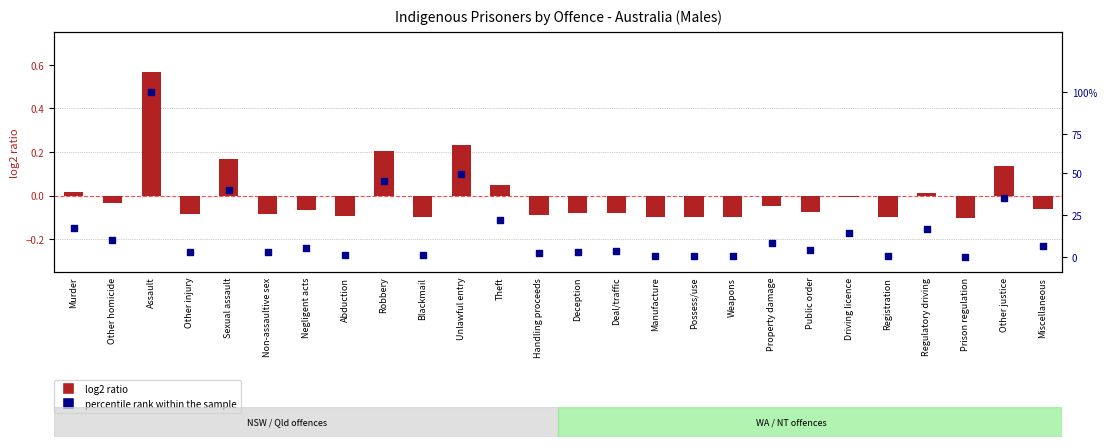

Which series contains the highest Y value?

log2 ratio